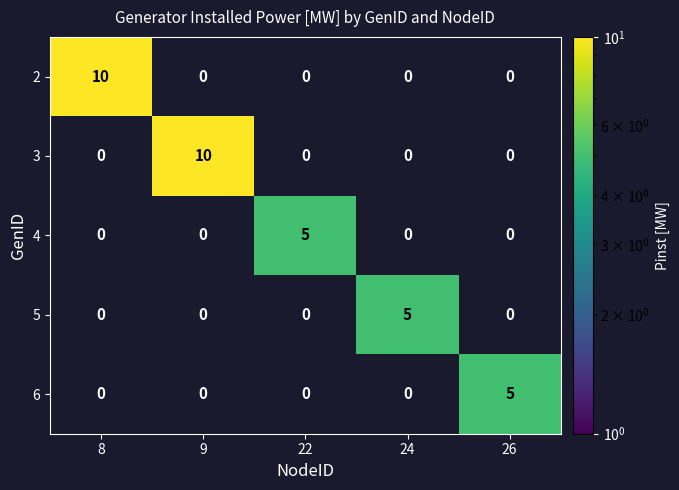

Is it true that 4 equals 2 at 24?

False